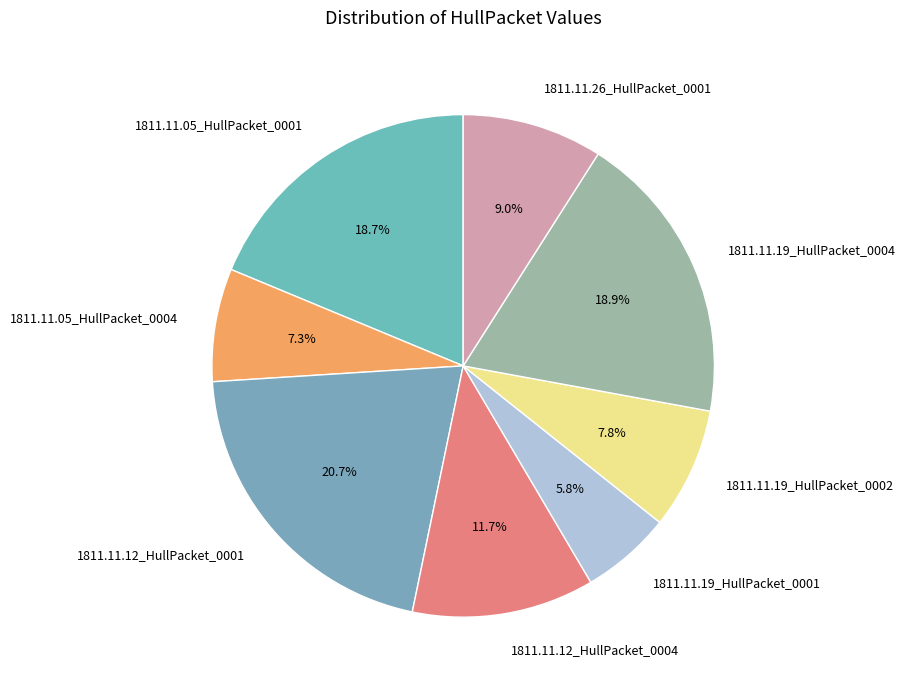

Is there a majority slice in this chart?

No